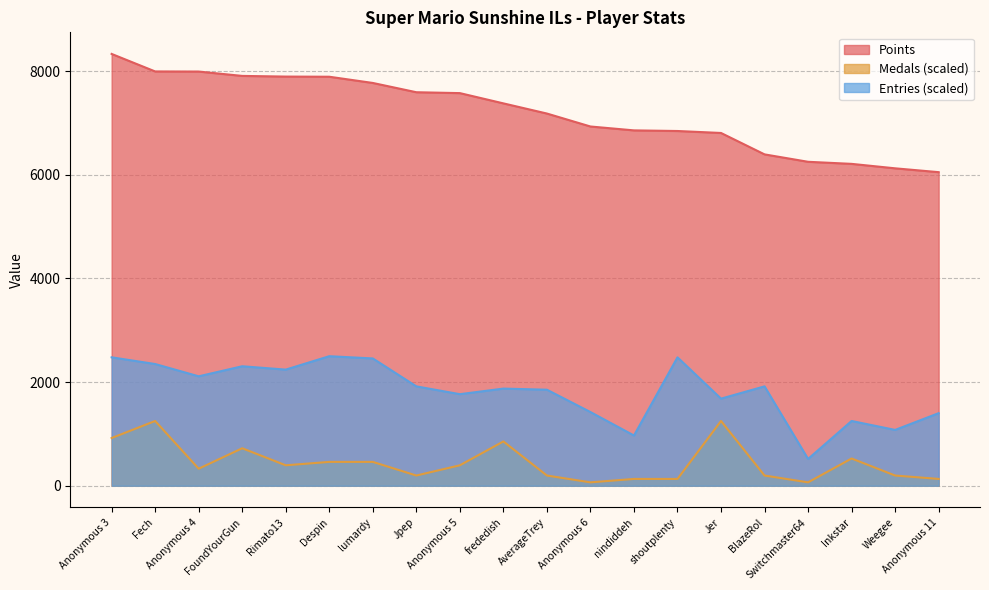

Reading left to right, list all the values displayed in this chart.

Points: Anonymous 3=8331.0	Fech=7993.0	Anonymous 4=7991.0	FoundYourGun=7907.0	Rimato13=7894.0	Despin=7891.0	lumardy=7771.0	Jpep=7592.0	Anonymous 5=7575.0	frededish=7377.0	AverageTrey=7181.0	Anonymous 6=6931.0	nindiddeh=6856.0	shoutplenty=6844.0	Jer=6806.0	BlazeRol=6393.0	Switchmaster64=6250.0	Inkstar=6210.0	Weegee=6124.0	Anonymous 11=6050.0
Medals: Anonymous 3=920.8	Fech=1249.6	Anonymous 4=328.9	FoundYourGun=723.5	Rimato13=394.6	Despin=460.4	lumardy=460.4	Jpep=197.3	Anonymous 5=394.6	frededish=855.0	AverageTrey=197.3	Anonymous 6=65.8	nindiddeh=131.5	shoutplenty=131.5	Jer=1249.6	BlazeRol=197.3	Switchmaster64=65.8	Inkstar=526.2	Weegee=197.3	Anonymous 11=131.5
Entries: Anonymous 3=2477.8	Fech=2348.5	Anonymous 4=2111.5	FoundYourGun=2305.4	Rimato13=2240.8	Despin=2499.3	lumardy=2456.2	Jpep=1917.6	Anonymous 5=1766.7	frededish=1874.5	AverageTrey=1852.9	Anonymous 6=1422.0	nindiddeh=969.6	shoutplenty=2477.8	Jer=1680.6	BlazeRol=1917.6	Switchmaster64=517.1	Inkstar=1249.6	Weegee=1077.3	Anonymous 11=1400.5